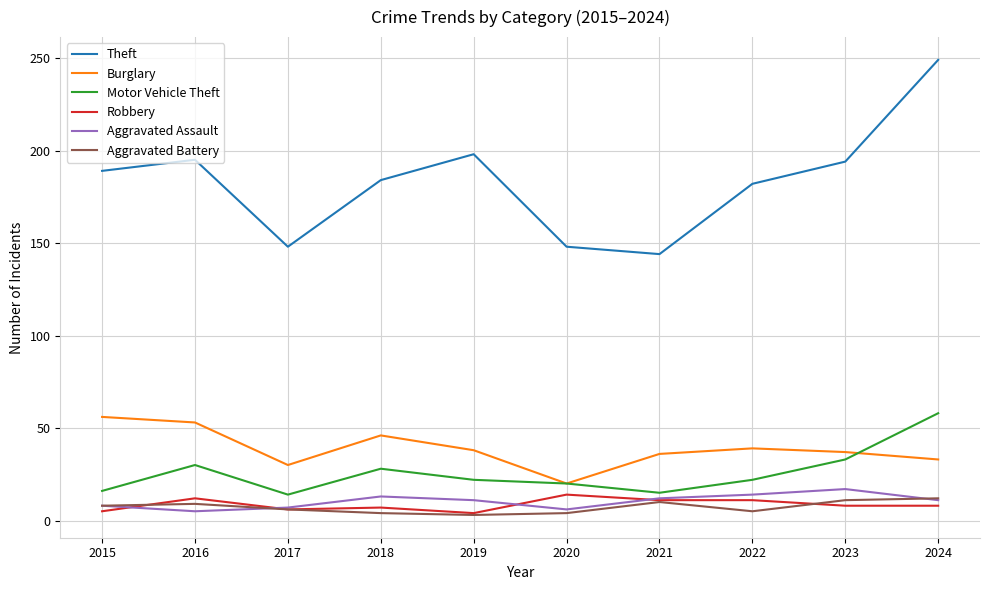

At which category is the sum across all series the highest?

2024